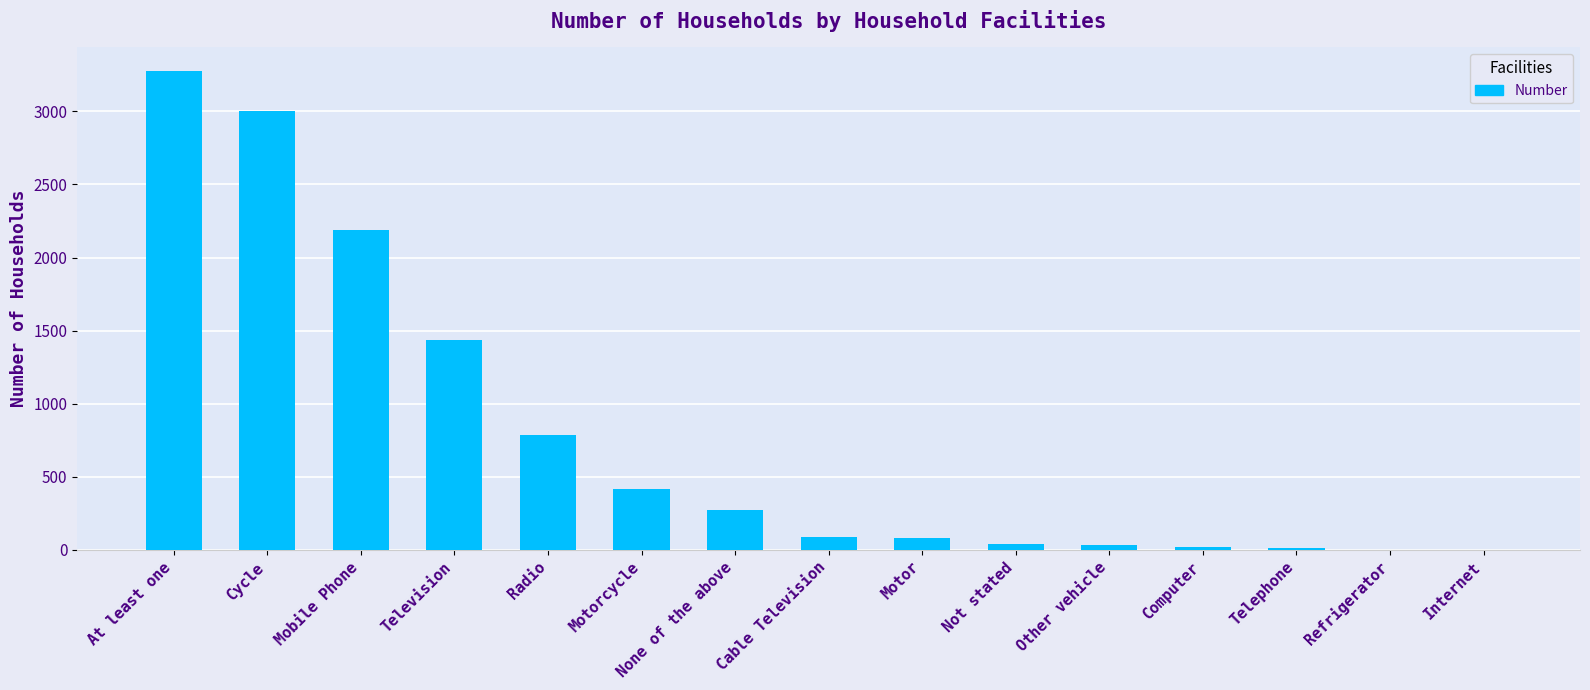

Is it true that the value at None of the above is 271?

True